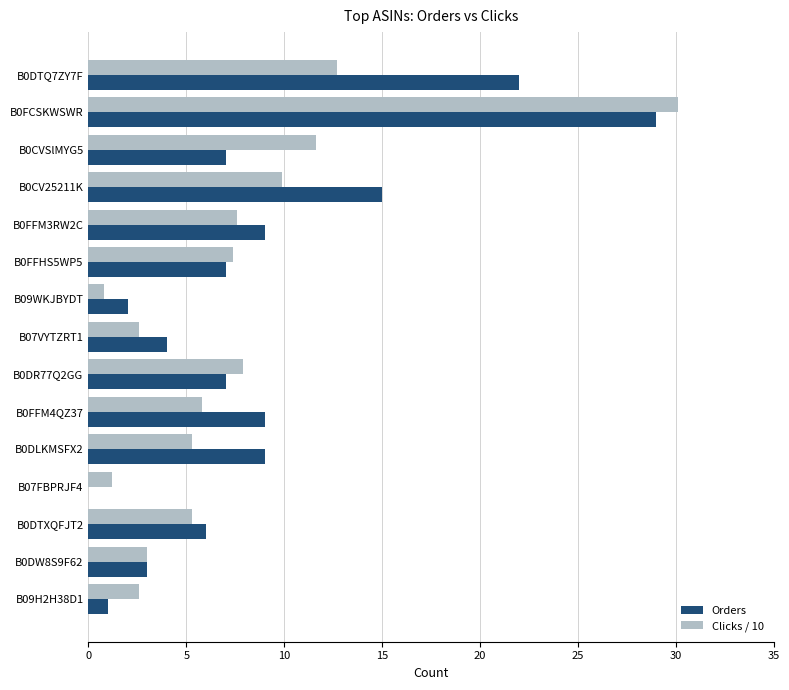

What is the sum of the Clicks / 10 values at B0FCSKWSWR and B0DR77Q2GG?

38.0